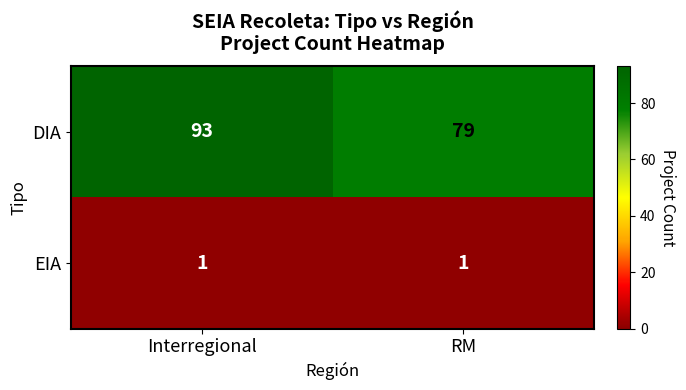

Reading right to left, what are all the values shown in this chart?

DIA: RM=79	Interregional=93
EIA: RM=1	Interregional=1